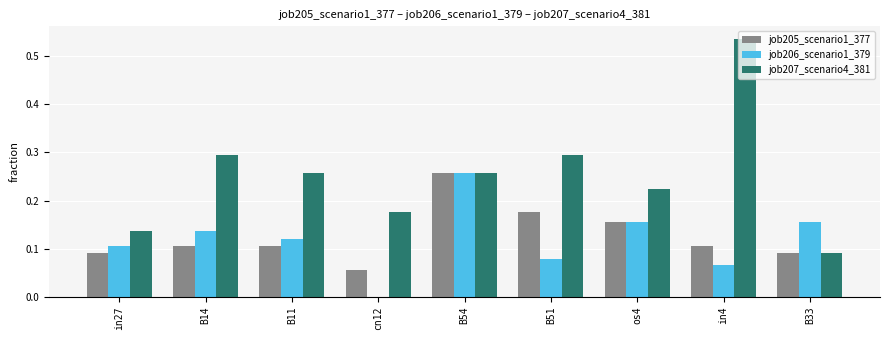

Are the bars horizontal?

No